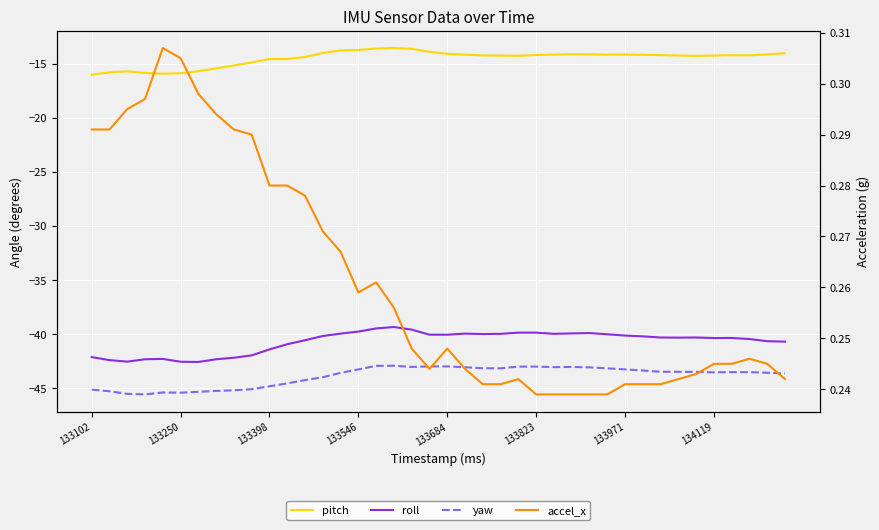

Which series has the largest range (max minus min)?

roll